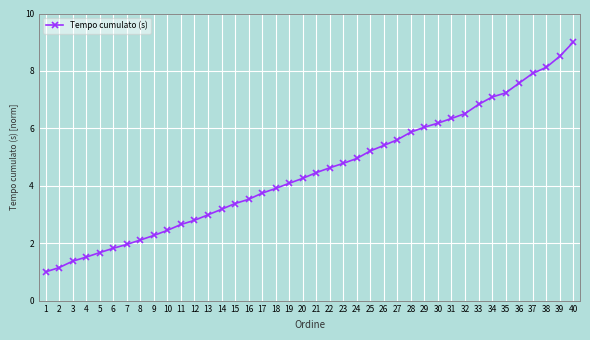

The value at 33 is 2.8. True or false?

False